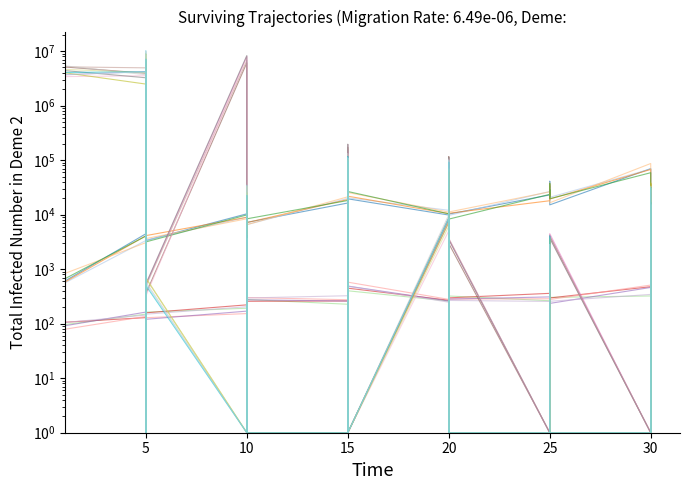

True or false: Leve EXP has a value of 4783.8 at 5.

False